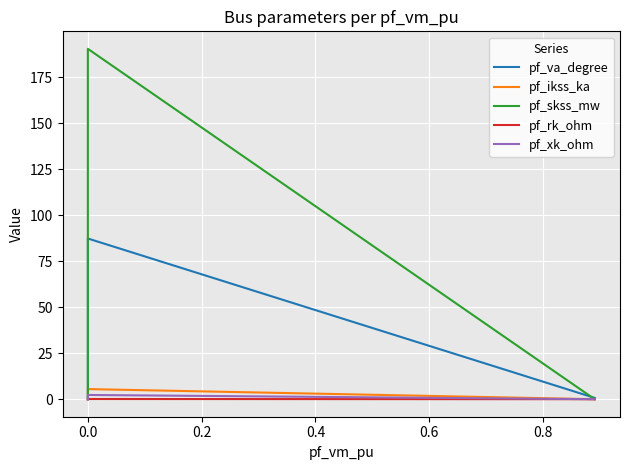

True or false: pf_rk_ohm and pf_xk_ohm intersect in this chart.

False